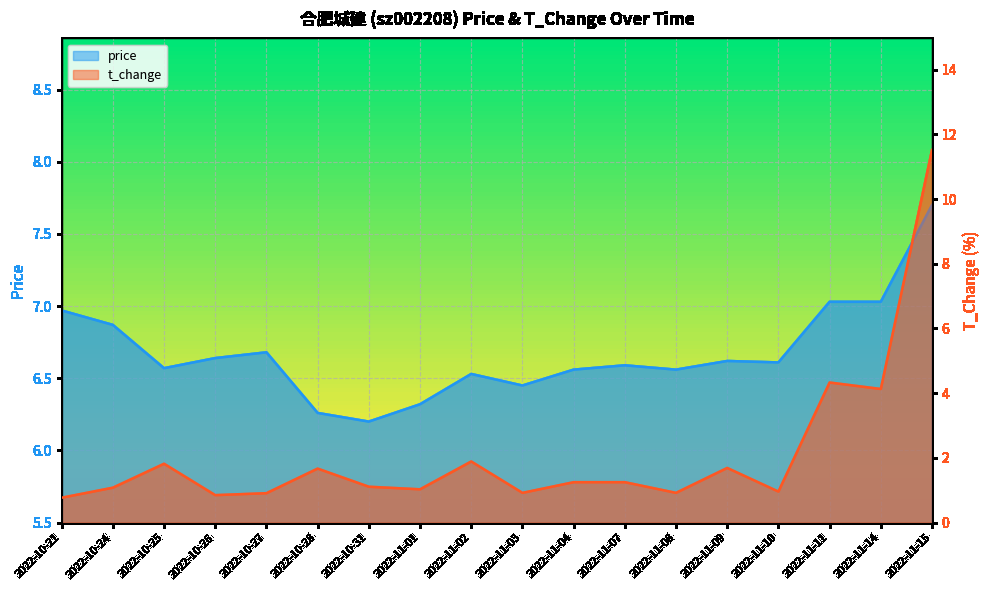

Reading left to right, list all the values displayed in this chart.

price: 2022-10-21=7.0	2022-10-24=6.9	2022-10-25=6.6	2022-10-26=6.6	2022-10-27=6.7	2022-10-28=6.3	2022-10-31=6.2	2022-11-01=6.3	2022-11-02=6.5	2022-11-03=6.5	2022-11-04=6.6	2022-11-07=6.6	2022-11-08=6.6	2022-11-09=6.6	2022-11-10=6.6	2022-11-11=7.0	2022-11-14=7.0	2022-11-15=7.7
t_change: 2022-10-21=0.8	2022-10-24=1.1	2022-10-25=1.8	2022-10-26=0.8	2022-10-27=0.9	2022-10-28=1.7	2022-10-31=1.1	2022-11-01=1.0	2022-11-02=1.9	2022-11-03=0.9	2022-11-04=1.2	2022-11-07=1.2	2022-11-08=0.9	2022-11-09=1.7	2022-11-10=1.0	2022-11-11=4.3	2022-11-14=4.1	2022-11-15=11.5